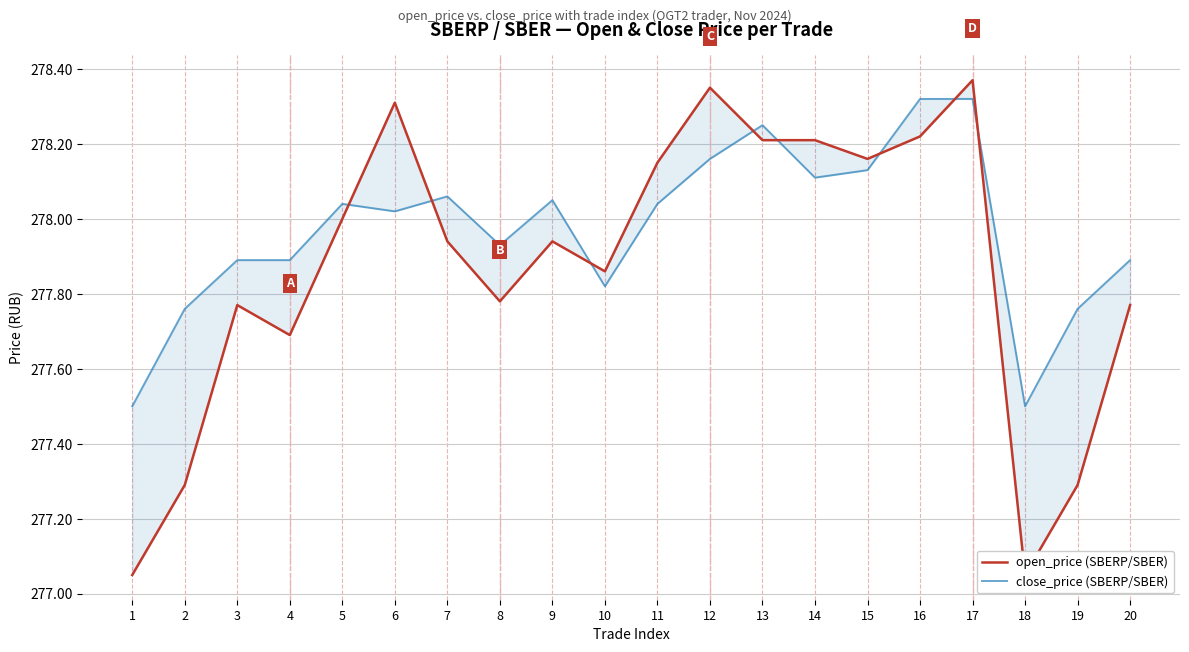

At which category does open_price (SBERP/SBER) reach its first local valley?

4